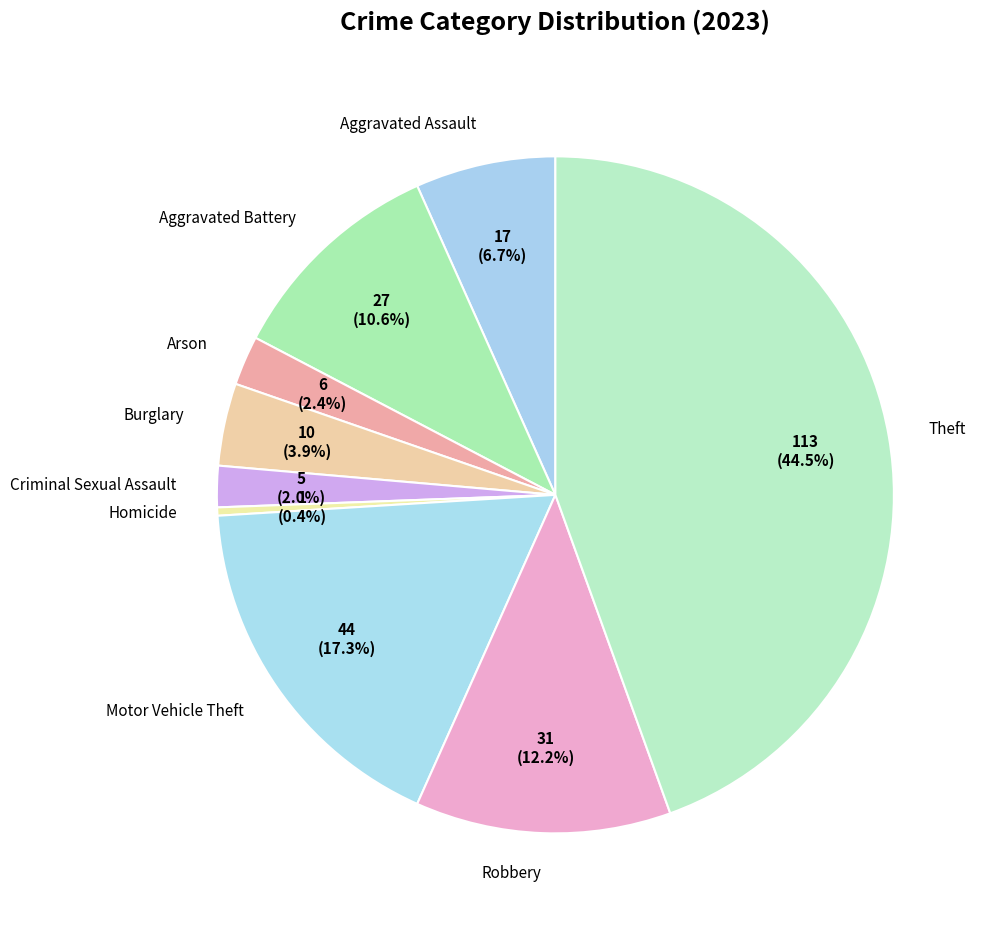

What portion of the pie excludes Aggravated Assault?

93.3%